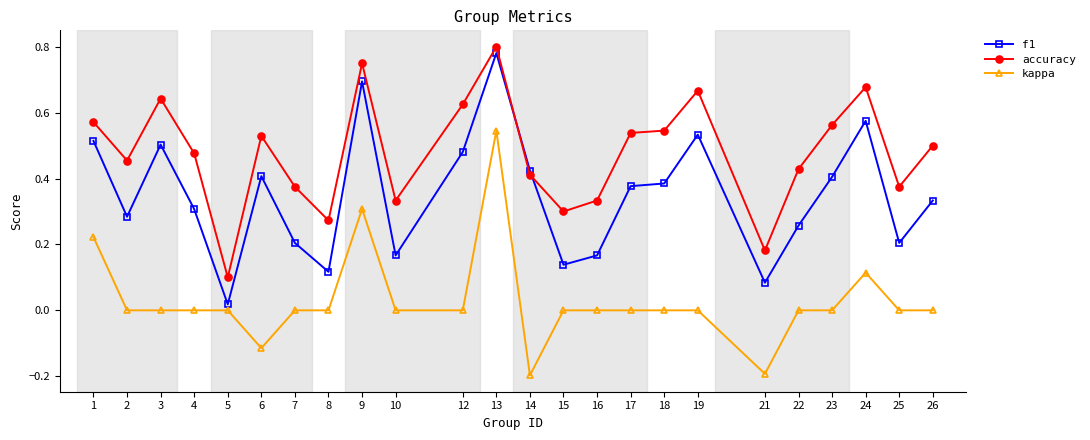

Rank the series by their average value, from lowest to highest.

kappa, f1, accuracy